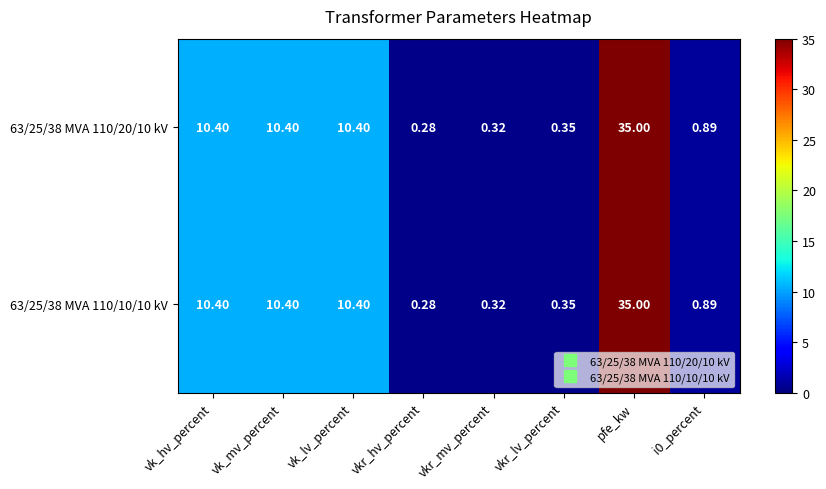

At which category is the sum across all series the highest?

pfe_kw